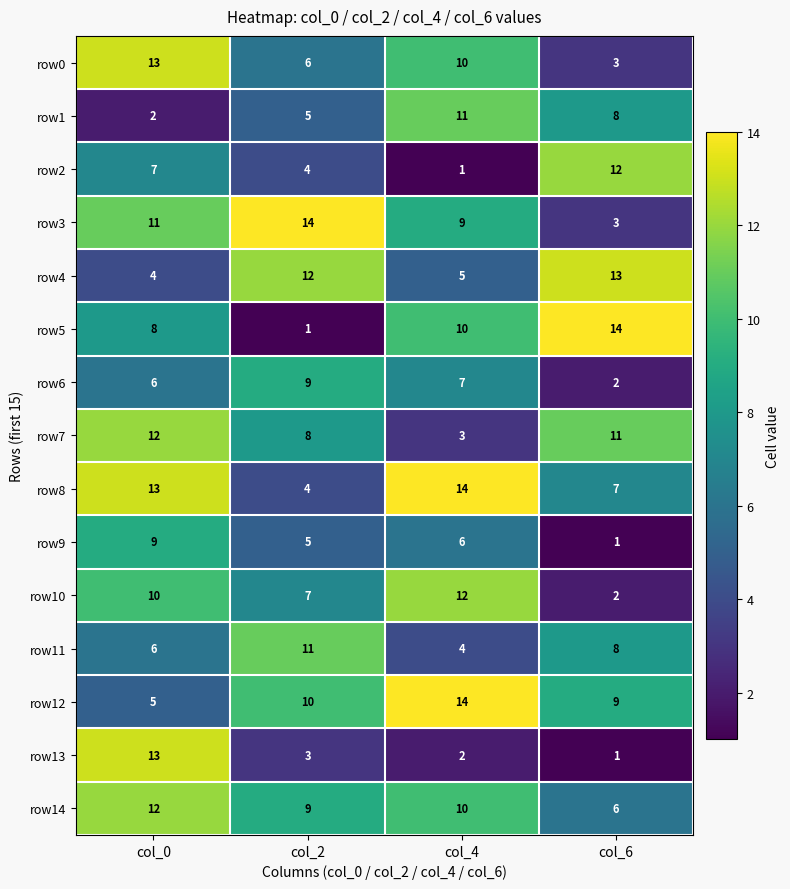

True or false: row2 has a value of 12 at col_6.

True